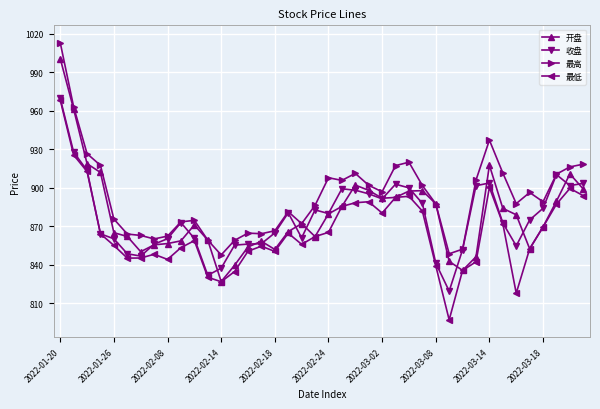

How many interior local valleys does the 最低 series have?

8